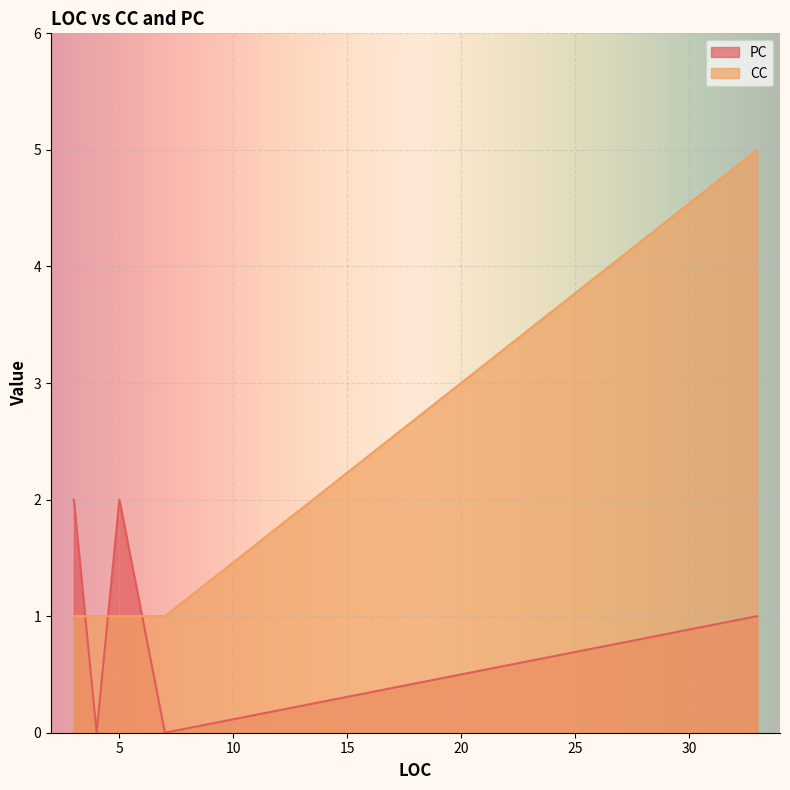

After their last crossing, which series has the higher values: CC or PC?

CC